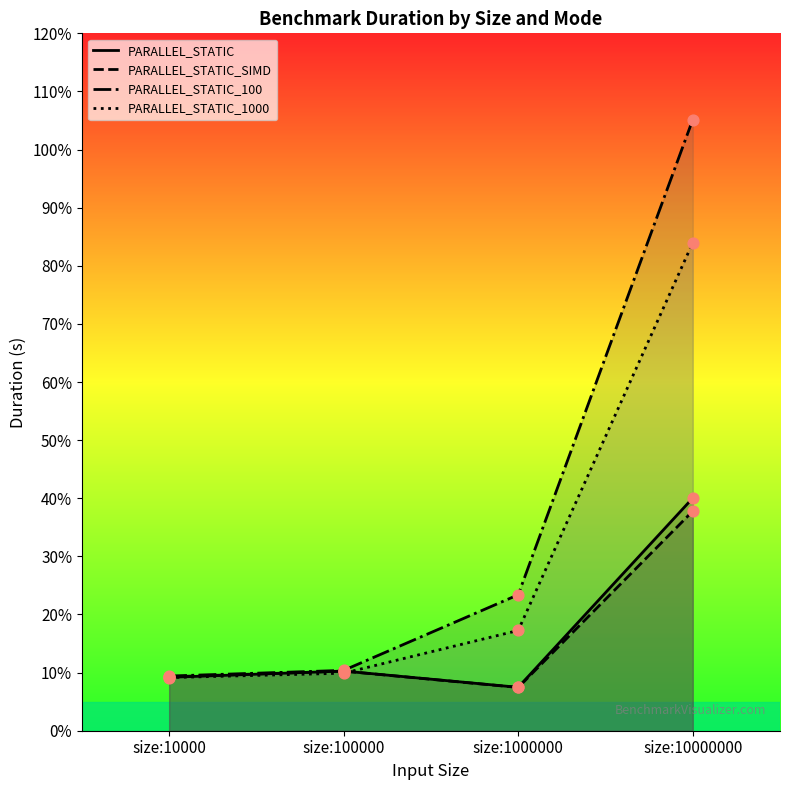

At which category is the sum across all series the highest?

size:10000000